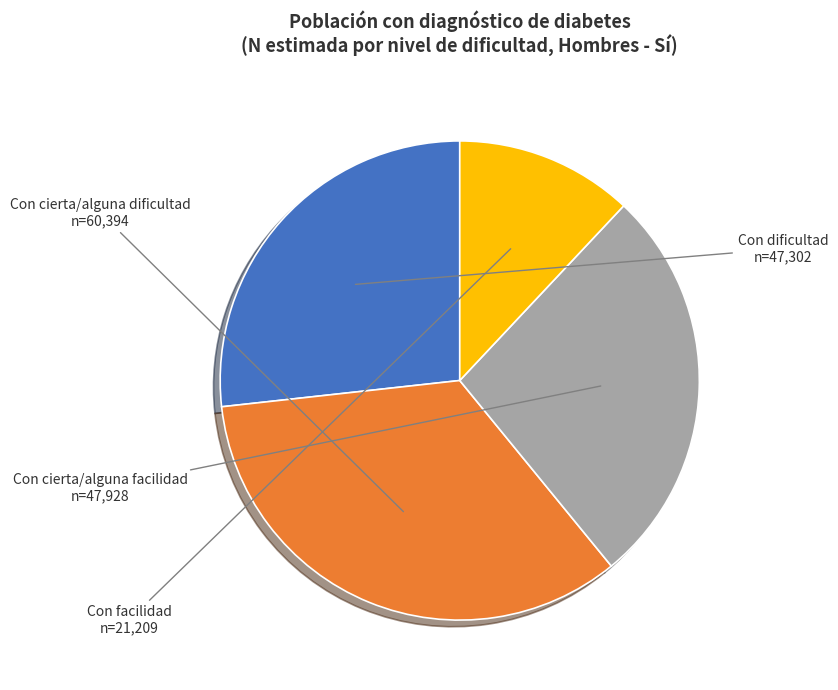

Is the sum of Con cierta/alguna dificultad and Con facilidad greater than half?

No